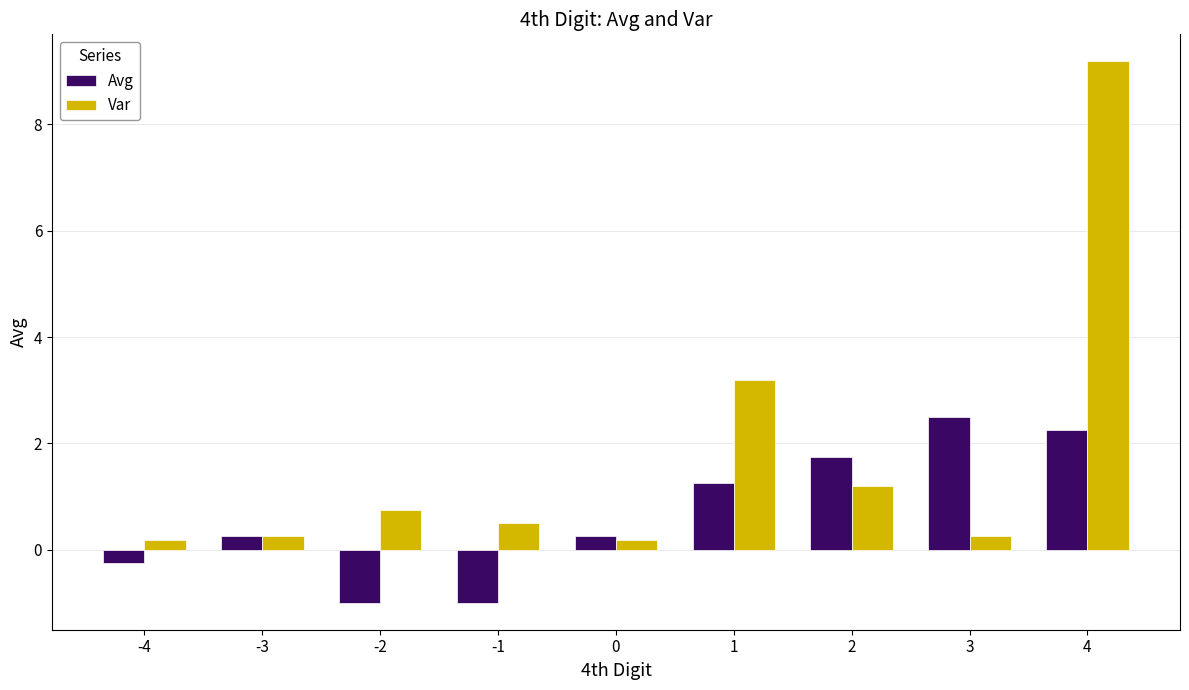

At how many categories does at least one series exceed 6?

1